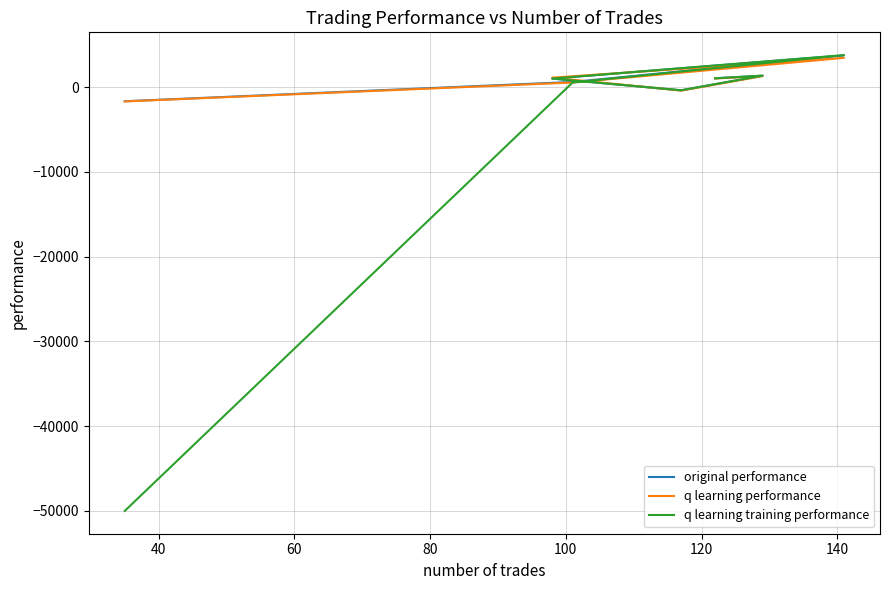

True or false: q learning performance has more than 1 interior local peaks.

True